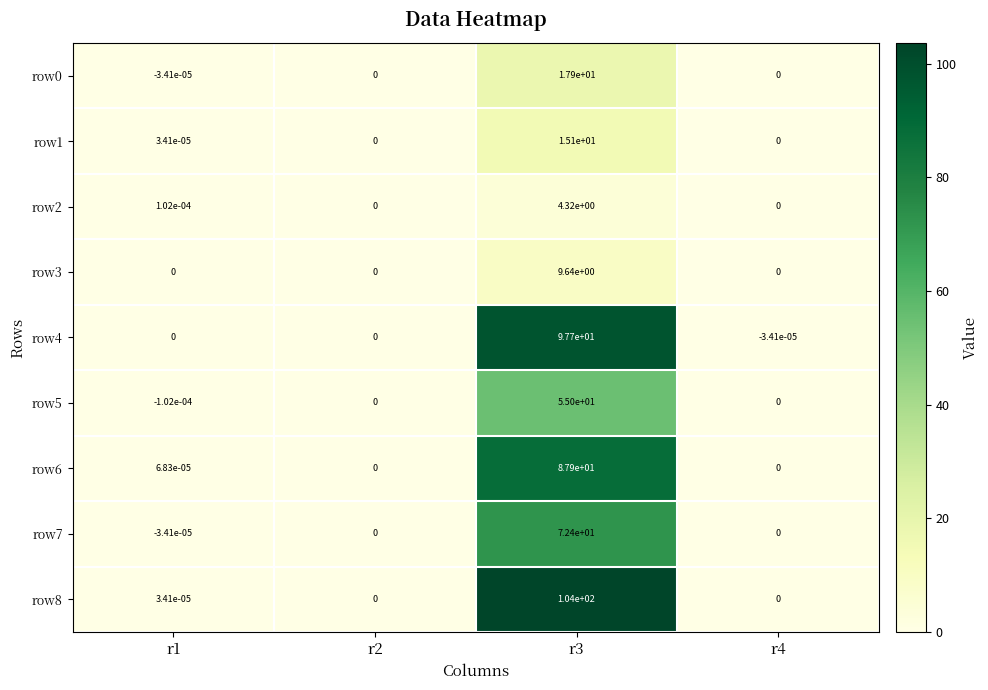

Which label corresponds to the largest value in the chart?

r3